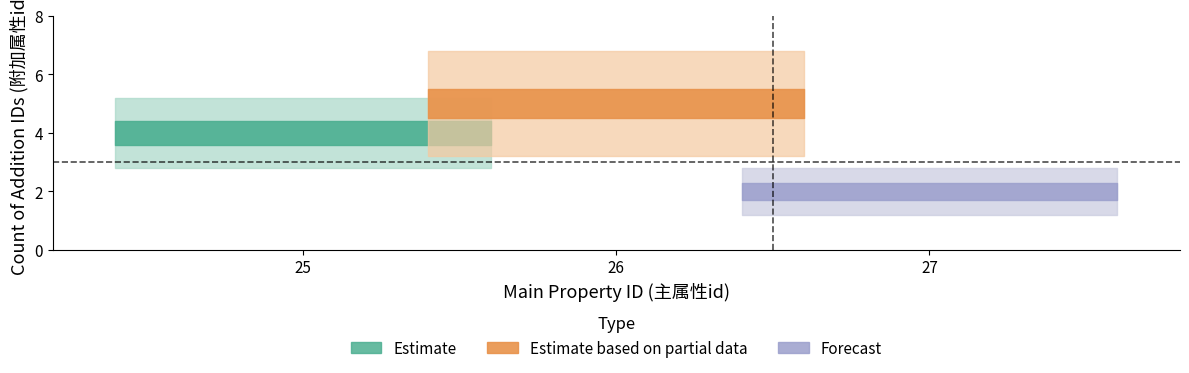

What is the greatest value displayed?

5